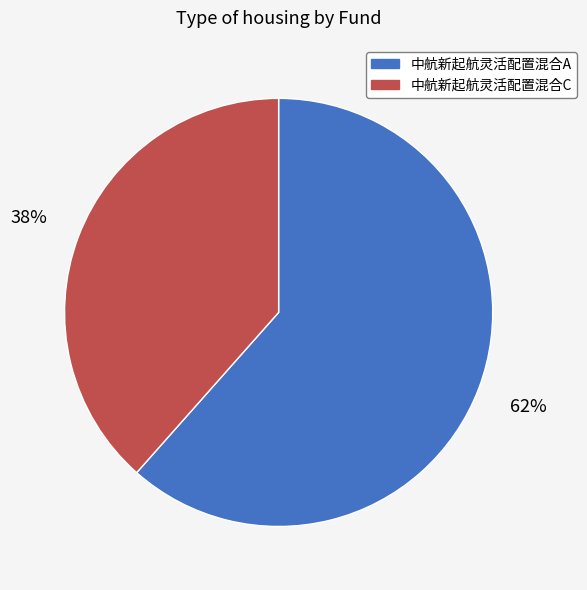

How many segments does this pie chart have?

2